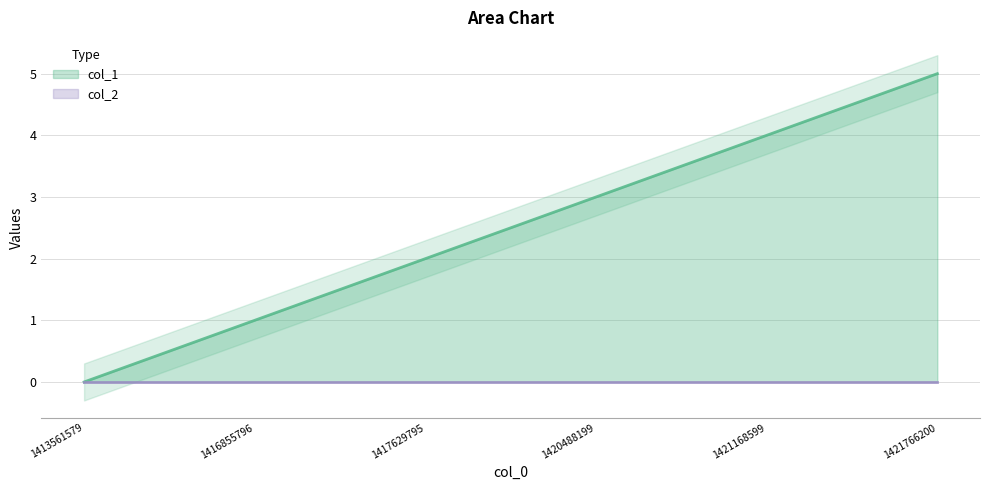

What is the spread (max minus min) of values at 1416855796?

1